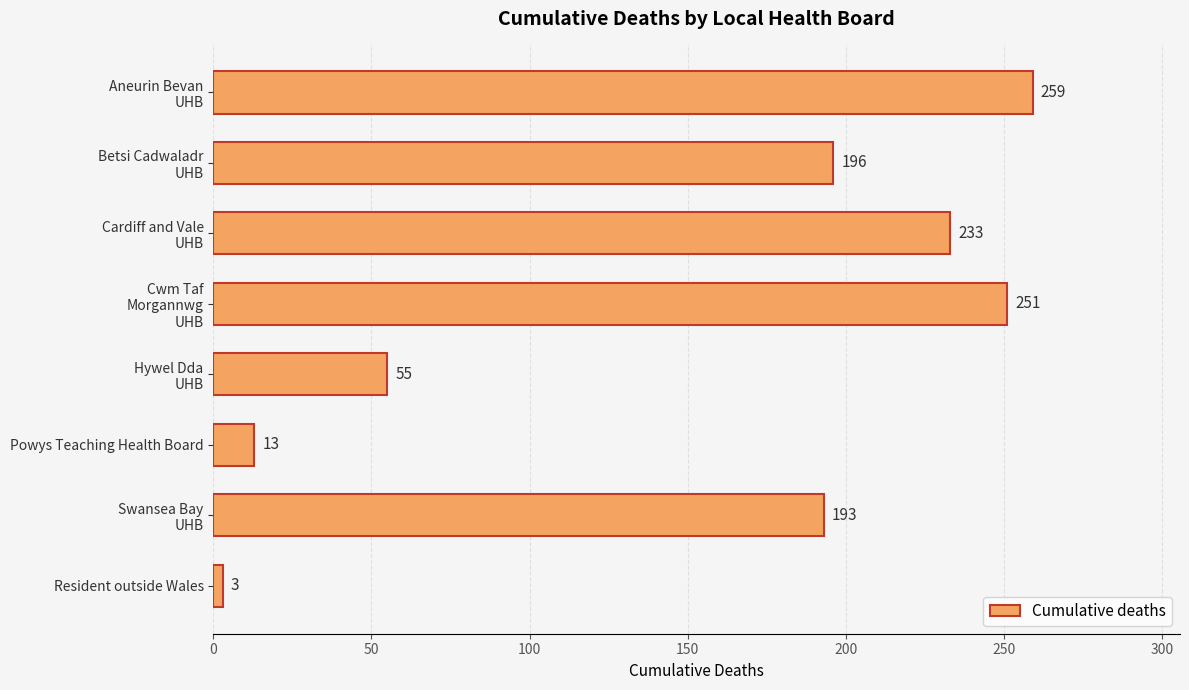

Reading top to bottom, what are all the values shown in this chart?

259	196	233	251	55	13	193	3